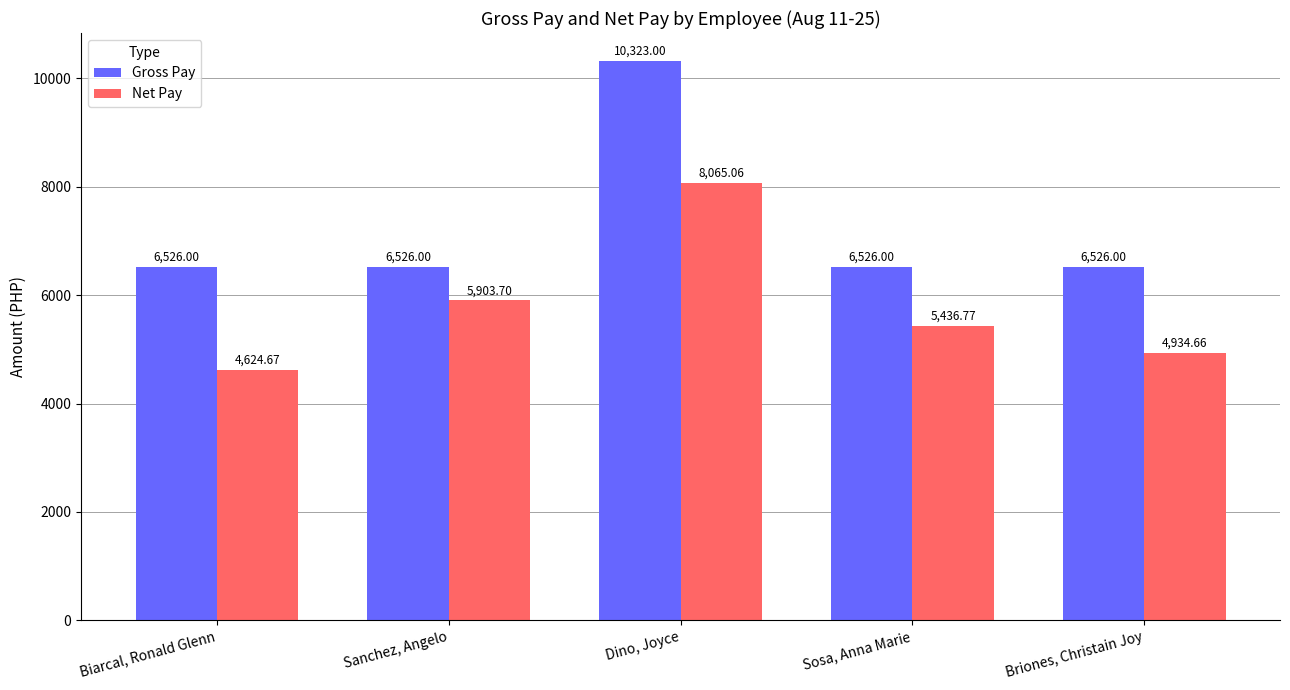

Rank the series at Biarcal, Ronald Glenn from highest to lowest value.

Gross Pay, Net Pay